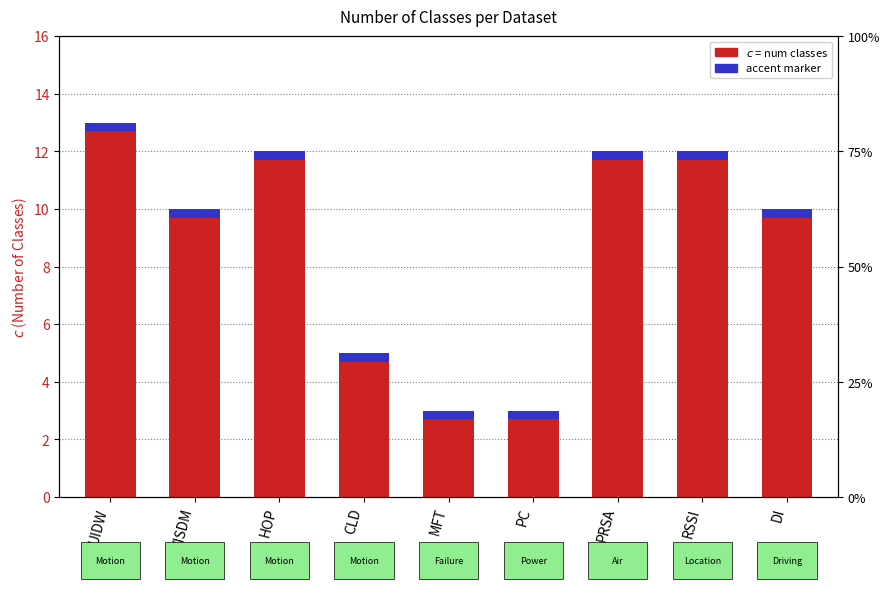

How many $c$ (classes) values are between 5 and 12?

6